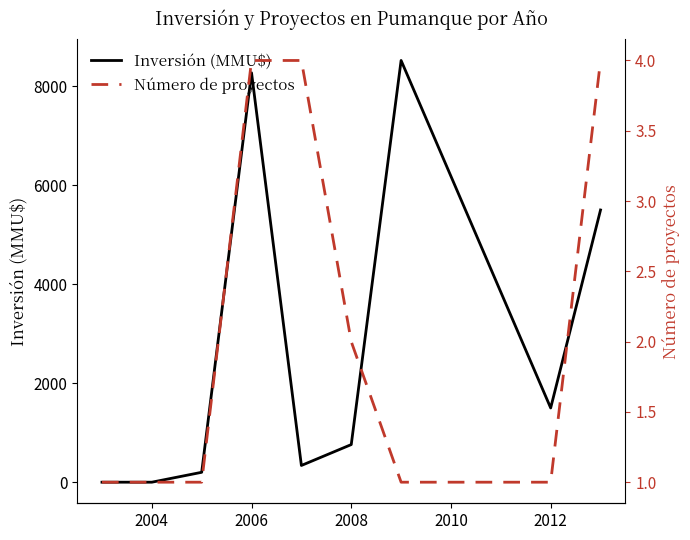

What is the difference between the maximum and second lowest values in the Número de proyectos series?

3